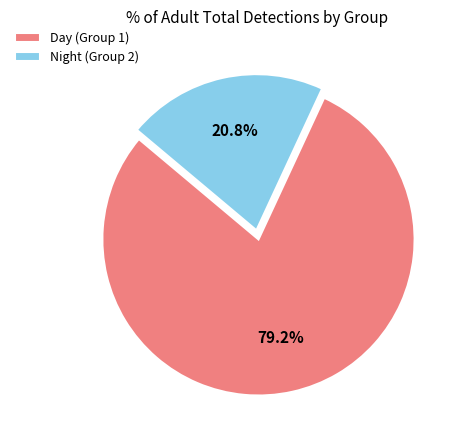

To the nearest percent, what is the average slice percentage?

50%